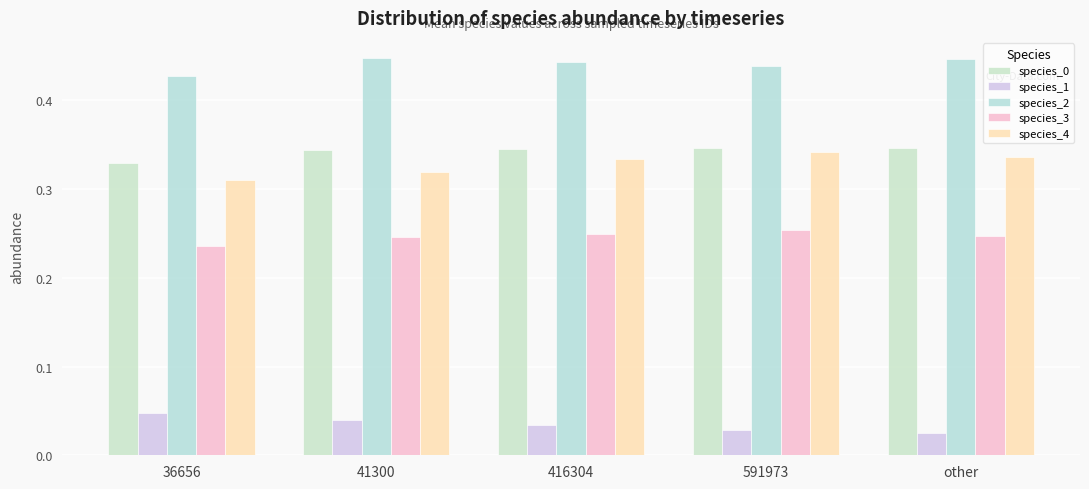

Which category has the highest value across all series?

41300